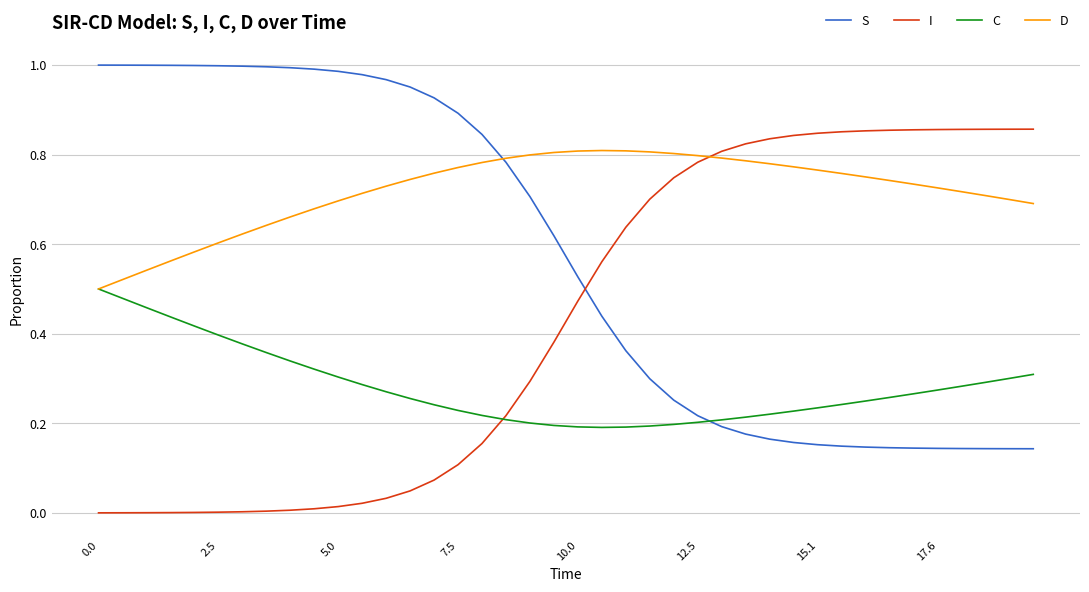

Which series has the largest total across all categories?

D